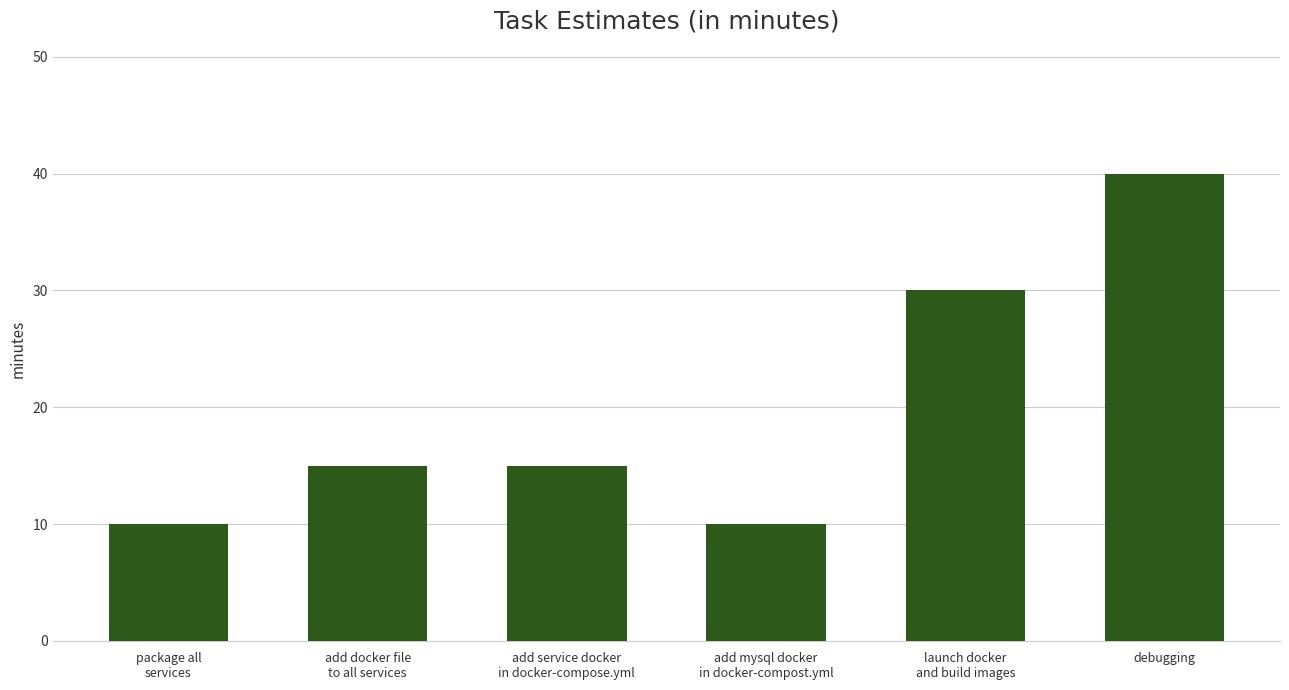

What is the difference between the maximum and minimum values?

30